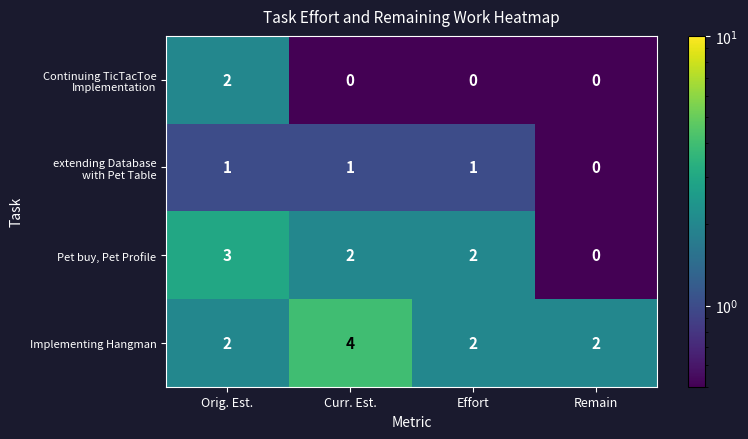

Which series has the widest spread of values?

Pet buy, Pet Profile